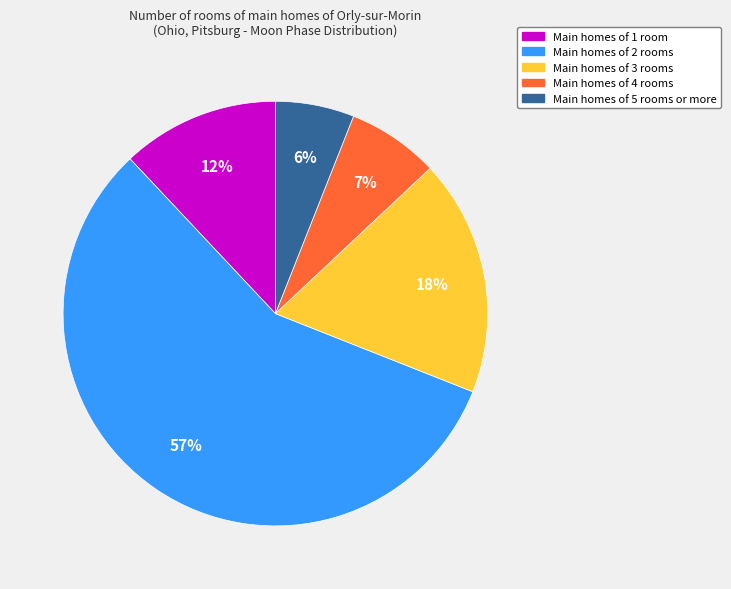

To the nearest percent, what is the difference between the largest and smallest slice percentages?

51%